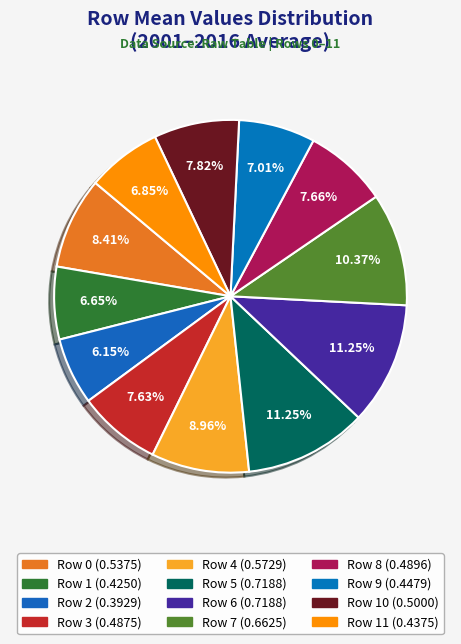

Count the number of slices in the pie.

12